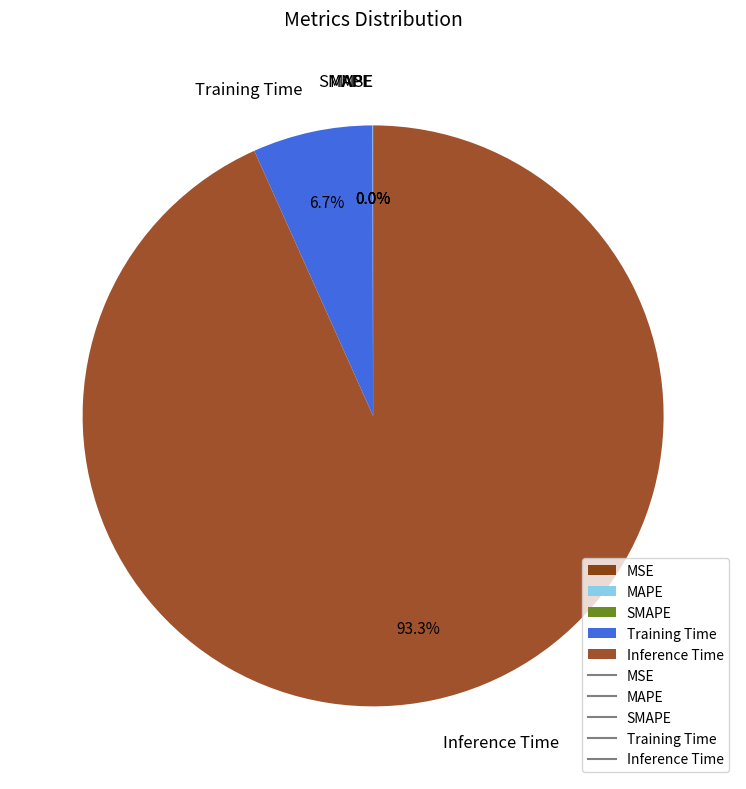

How many segments does this pie chart have?

5